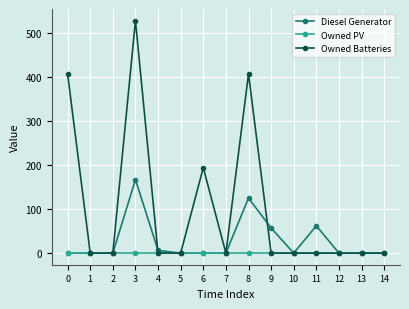

The value of Owned PV at 7 is 0. True or false?

True